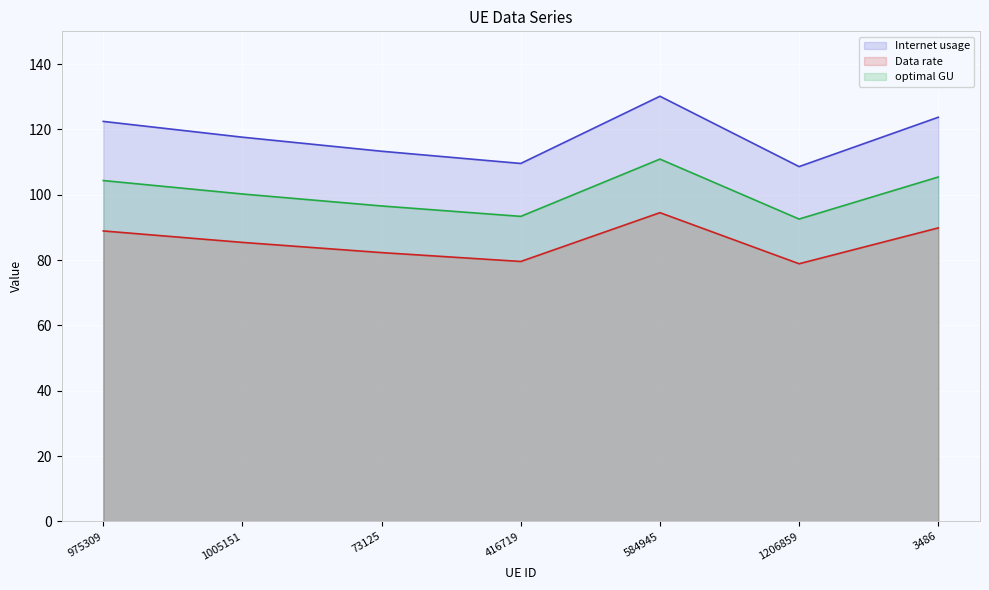

What is the difference between the maximum and minimum values in the Data rate series?

15.6